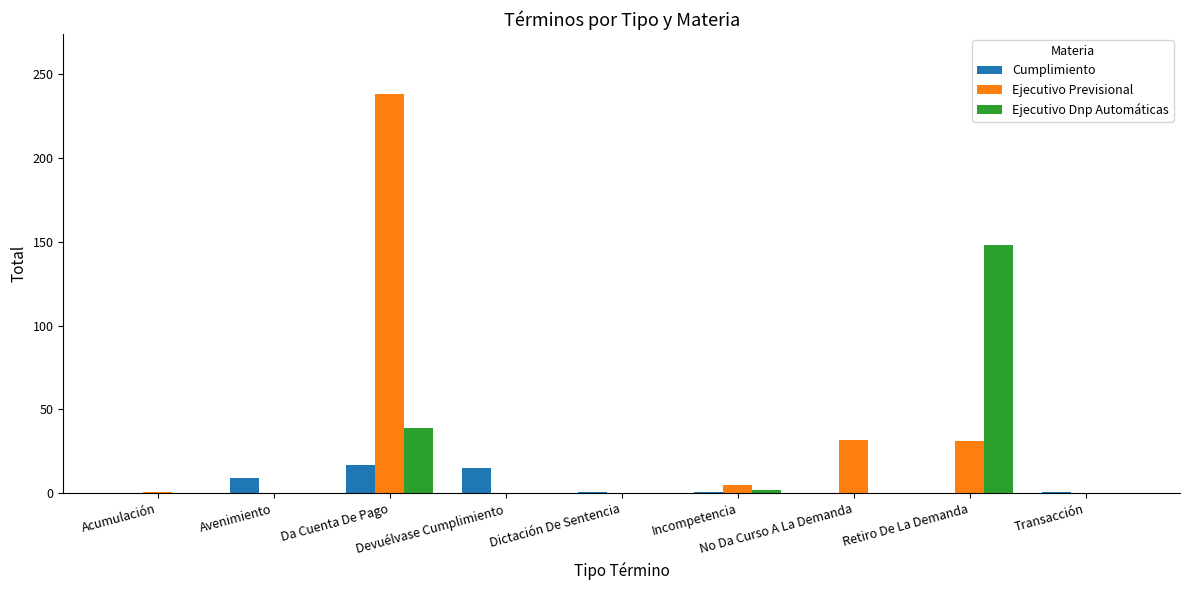

Is the value of Cumplimiento at Transacción greater than the value of Ejecutivo Previsional at Incompetencia?

No